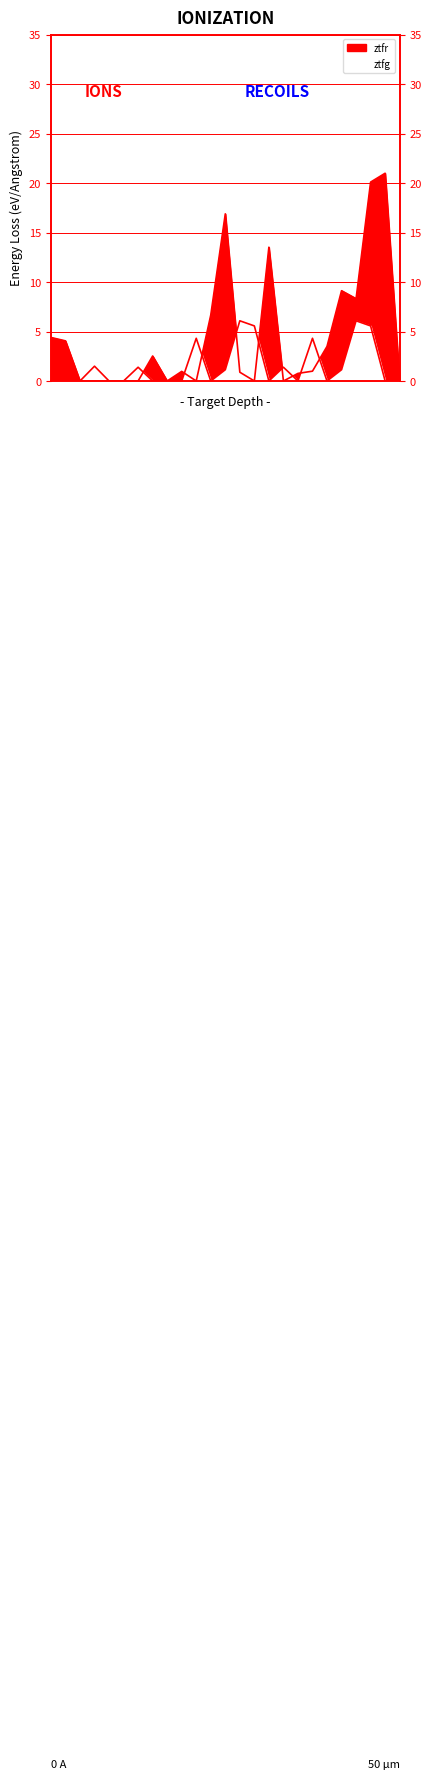

Where is the data nearest to the value 10?

20